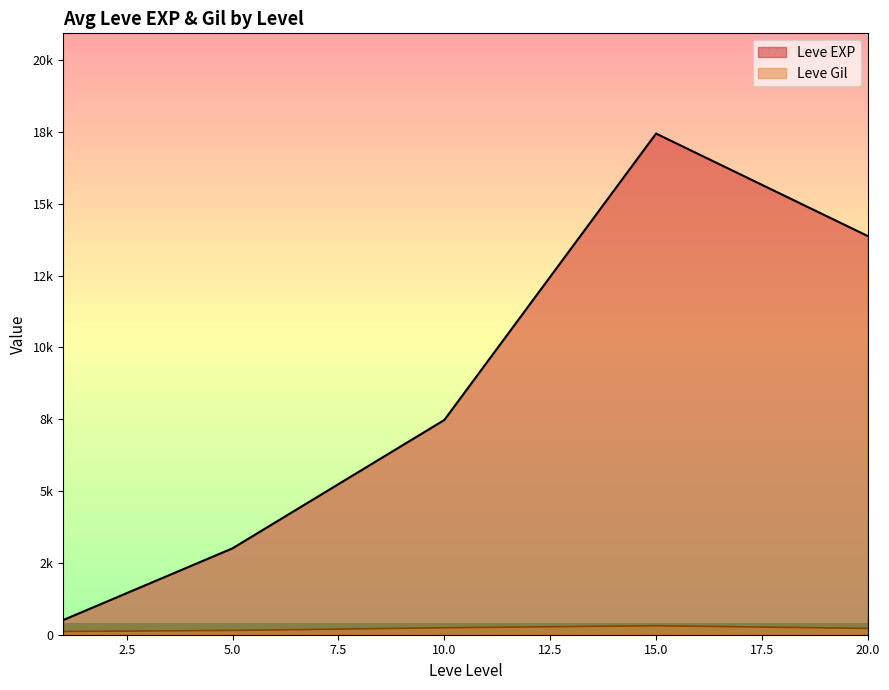

True or false: Leve EXP has more than 2 interior local peaks.

False